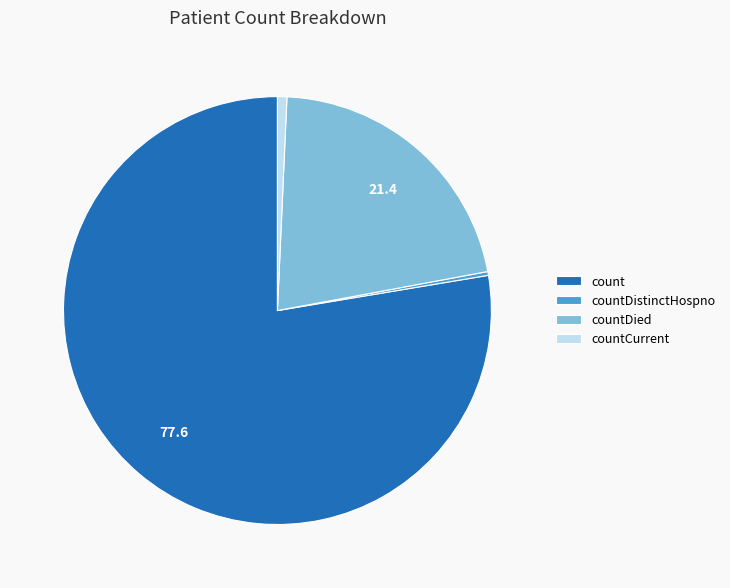

The countCurrent slice represents 11% of the pie. True or false?

False